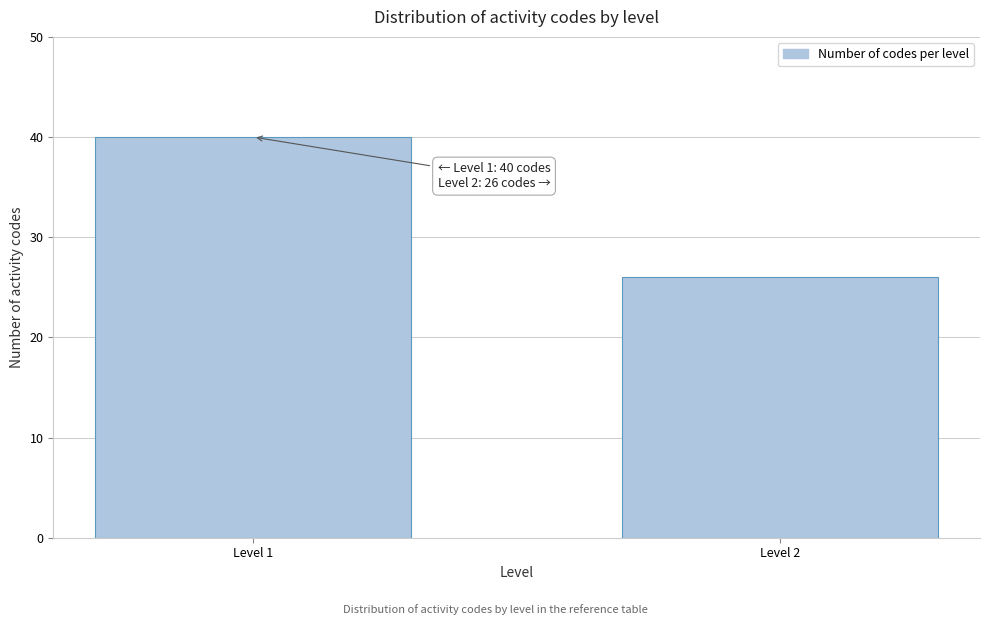

Reading right to left, transcribe all the data shown in this chart.

Level 2=26	Level 1=40